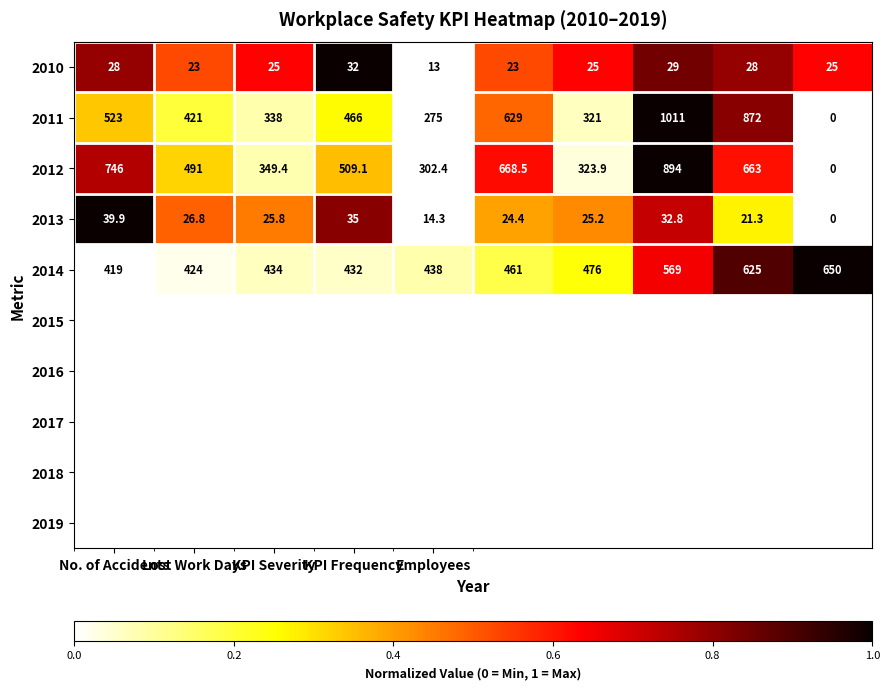

Is it true that 2014 equals 438.0 at Employees?

True